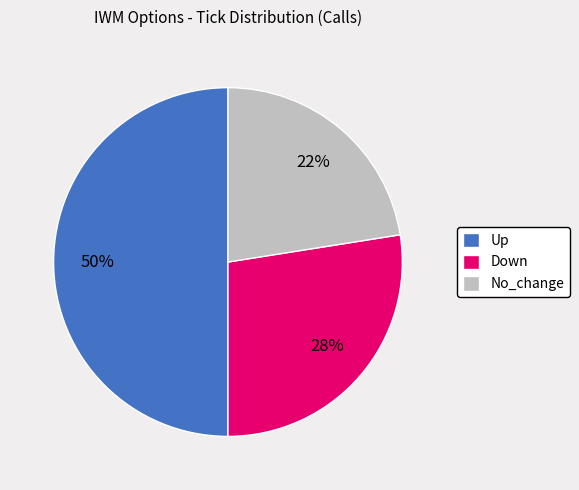

Is Down the majority of the pie?

No